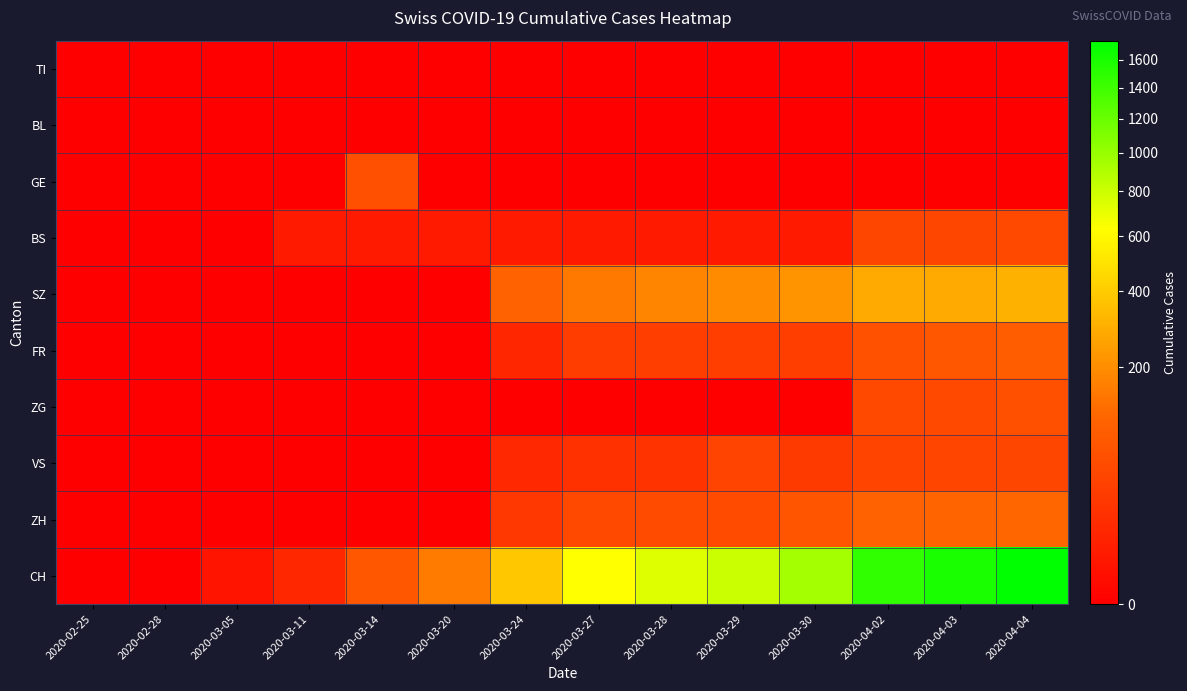

Reading left to right, extract all data points from this chart.

TI: 2020-02-25=0	2020-02-28=0	2020-03-05=0	2020-03-11=0	2020-03-14=0	2020-03-20=0	2020-03-24=0	2020-03-27=0	2020-03-28=0	2020-03-29=0	2020-03-30=0	2020-04-02=0	2020-04-03=0	2020-04-04=0
BL: 2020-02-25=0	2020-02-28=0	2020-03-05=0	2020-03-11=0	2020-03-14=0	2020-03-20=0	2020-03-24=0	2020-03-27=0	2020-03-28=0	2020-03-29=0	2020-03-30=0	2020-04-02=0	2020-04-03=0	2020-04-04=0
GE: 2020-02-25=0	2020-02-28=0	2020-03-05=0	2020-03-11=0	2020-03-14=61	2020-03-20=0	2020-03-24=0	2020-03-27=0	2020-03-28=0	2020-03-29=0	2020-03-30=0	2020-04-02=0	2020-04-03=0	2020-04-04=0
BS: 2020-02-25=0	2020-02-28=0	2020-03-05=0	2020-03-11=4	2020-03-14=4	2020-03-20=4	2020-03-24=4	2020-03-27=4	2020-03-28=4	2020-03-29=4	2020-03-30=4	2020-04-02=46	2020-04-03=46	2020-04-04=49
SZ: 2020-02-25=0	2020-02-28=0	2020-03-05=0	2020-03-11=0	2020-03-14=0	2020-03-20=0	2020-03-24=103	2020-03-27=153	2020-03-28=175	2020-03-29=193	2020-03-30=216	2020-04-02=283	2020-04-03=284	2020-04-04=305
FR: 2020-02-25=0	2020-02-28=0	2020-03-05=0	2020-03-11=0	2020-03-14=0	2020-03-20=0	2020-03-24=10	2020-03-27=32	2020-03-28=33	2020-03-29=33	2020-03-30=33	2020-04-02=65	2020-04-03=75	2020-04-04=92
ZG: 2020-02-25=0	2020-02-28=0	2020-03-05=0	2020-03-11=0	2020-03-14=0	2020-03-20=0	2020-03-24=0	2020-03-27=0	2020-03-28=0	2020-03-29=0	2020-03-30=0	2020-04-02=49	2020-04-03=50	2020-04-04=62
VS: 2020-02-25=0	2020-02-28=0	2020-03-05=0	2020-03-11=0	2020-03-14=0	2020-03-20=0	2020-03-24=12	2020-03-27=18	2020-03-28=21	2020-03-29=39	2020-03-30=29	2020-04-02=41	2020-04-03=44	2020-04-04=46
ZH: 2020-02-25=0	2020-02-28=0	2020-03-05=0	2020-03-11=0	2020-03-14=0	2020-03-20=0	2020-03-24=25	2020-03-27=50	2020-03-28=53	2020-03-29=54	2020-03-30=71	2020-04-02=104	2020-04-03=109	2020-04-04=112
CH: 2020-02-25=0	2020-02-28=0	2020-03-05=2	2020-03-11=11	2020-03-14=76	2020-03-20=155	2020-03-24=380	2020-03-27=634	2020-03-28=736	2020-03-29=806	2020-03-30=948	2020-04-02=1480	2020-04-03=1588	2020-04-04=1742